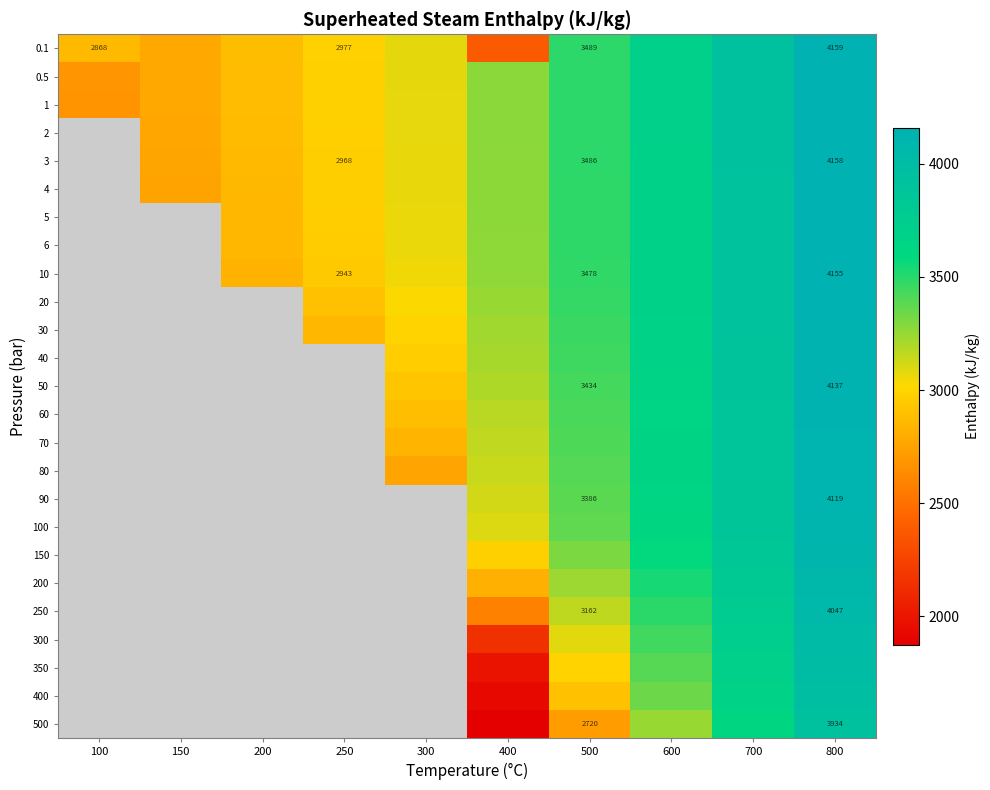

What is the difference between the 0.1 values at 600 and 100?

837.9